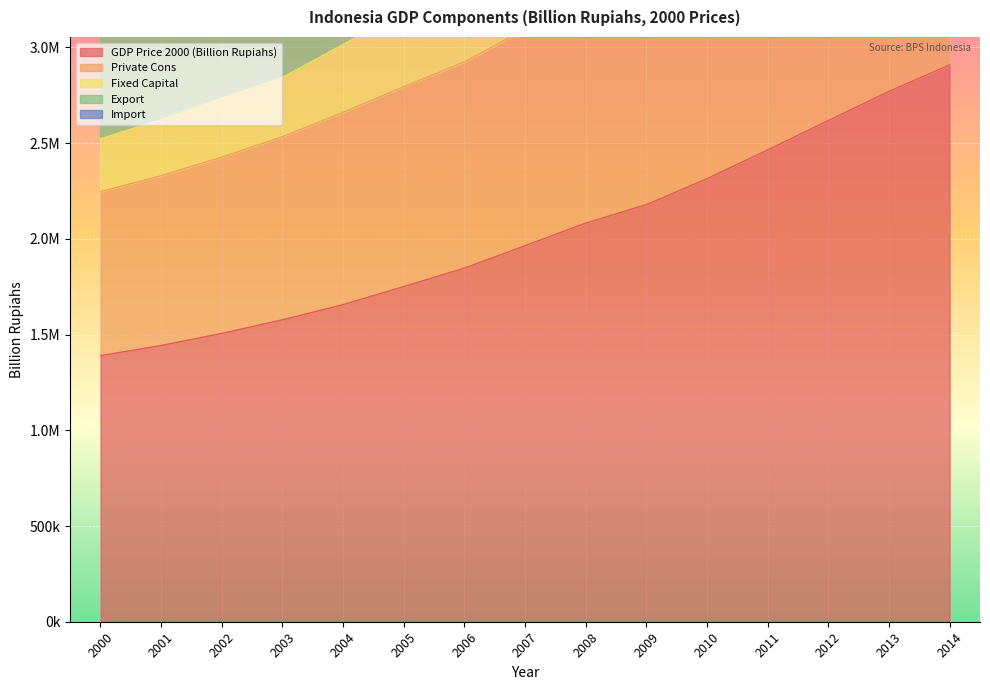

What is the difference between the Fixed Capital values at 2005 and 2003?

539021.5